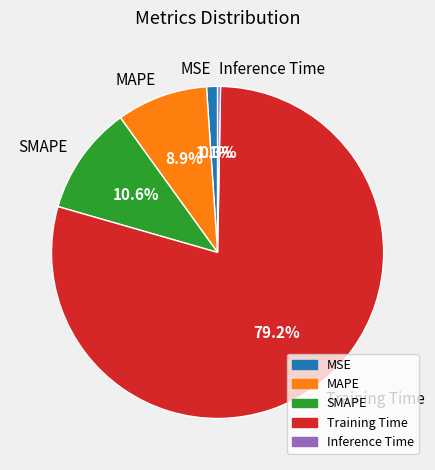

How many segments does this pie chart have?

5